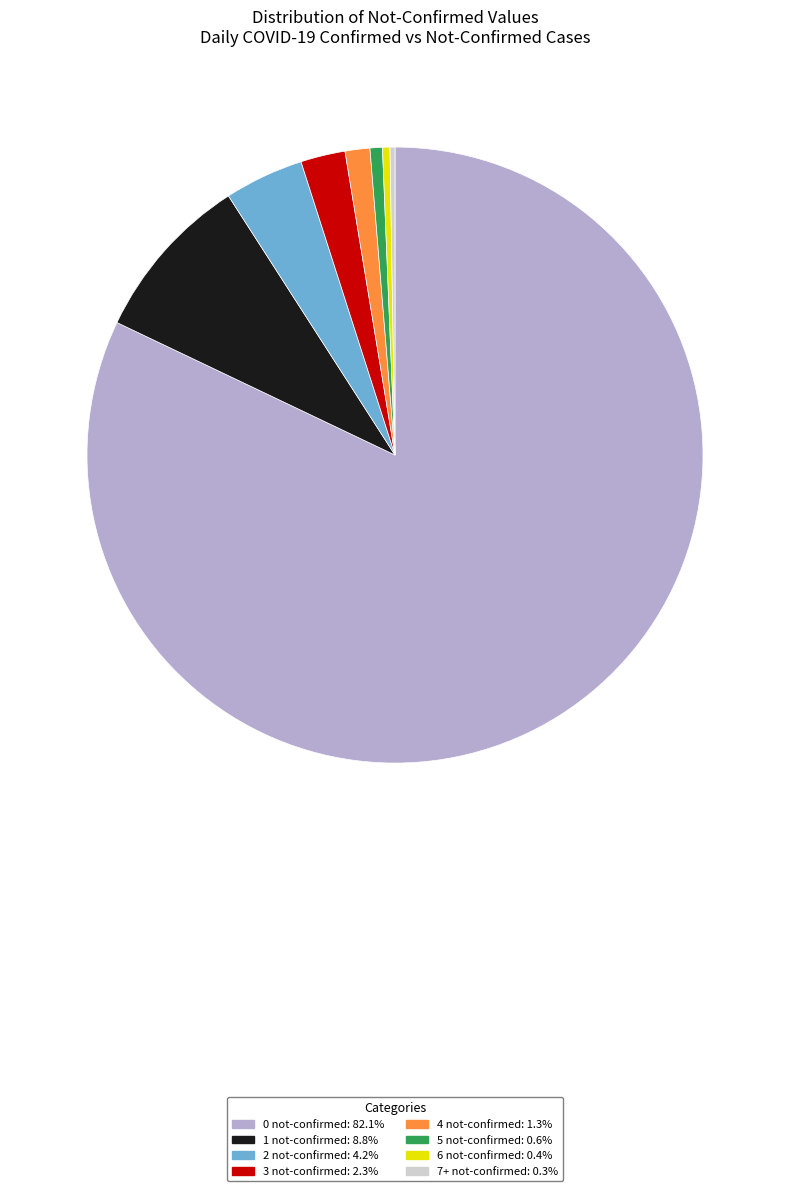

Is there a majority slice in this chart?

Yes